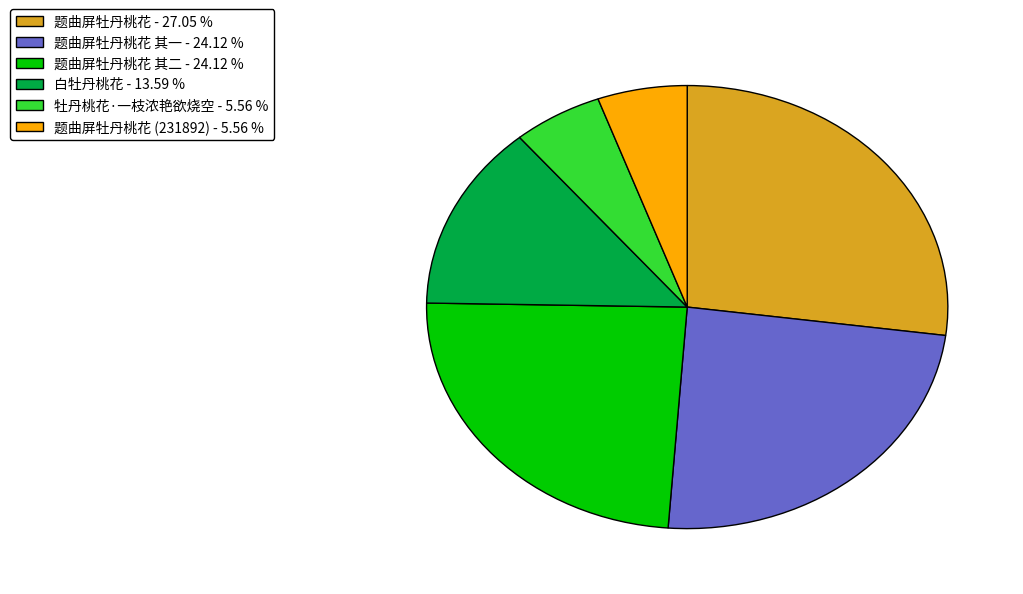

How many slices are in this pie chart?

6